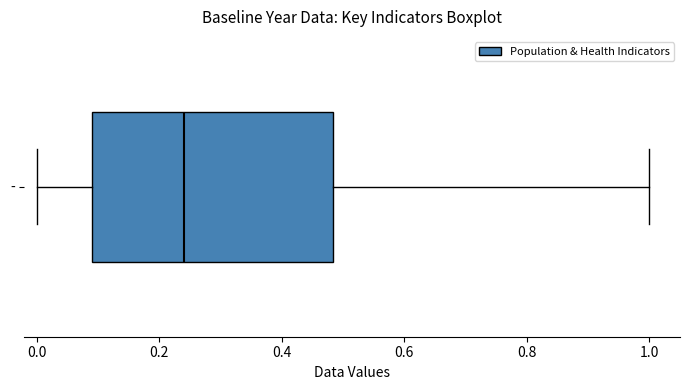

Read this box plot against the x-axis: the position of the median line, the range covered by the box, and the ends of both whiskers. The values are not printed on the chart, so give them approximately, as read against the axis.

median 0.24, box 0.08 to 0.48, whiskers 0.00 to 1.00